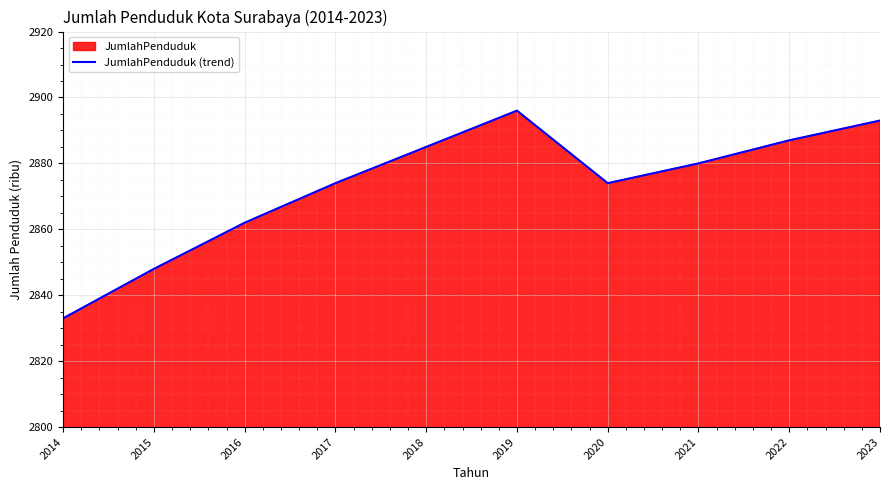

List the labels in order of value, smallest first.

2014, 2015, 2016, 2017, 2020, 2021, 2018, 2022, 2023, 2019